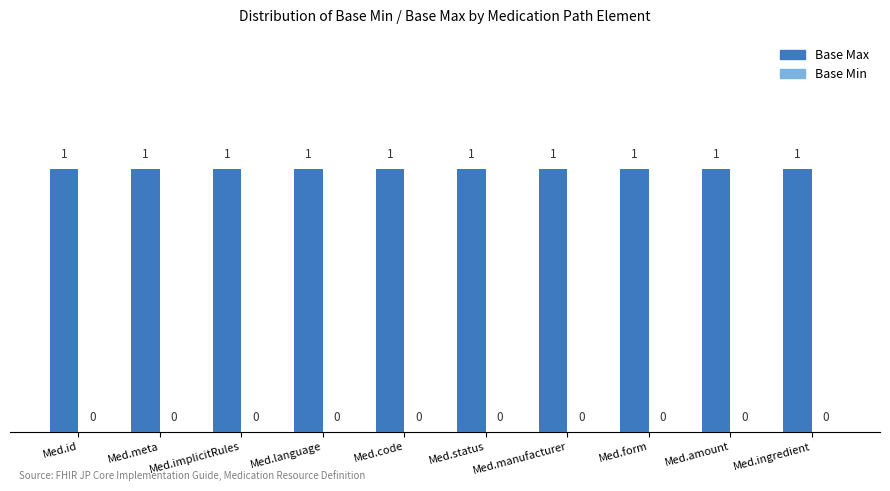

What is the label of the 5th bar from the left?

Med.code